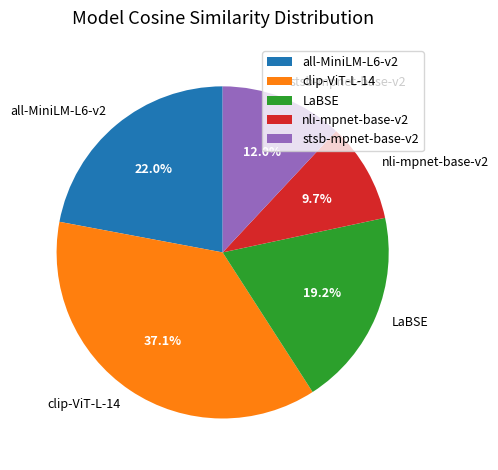

To the nearest percent, what is the difference between the largest and smallest slice percentages?

27%